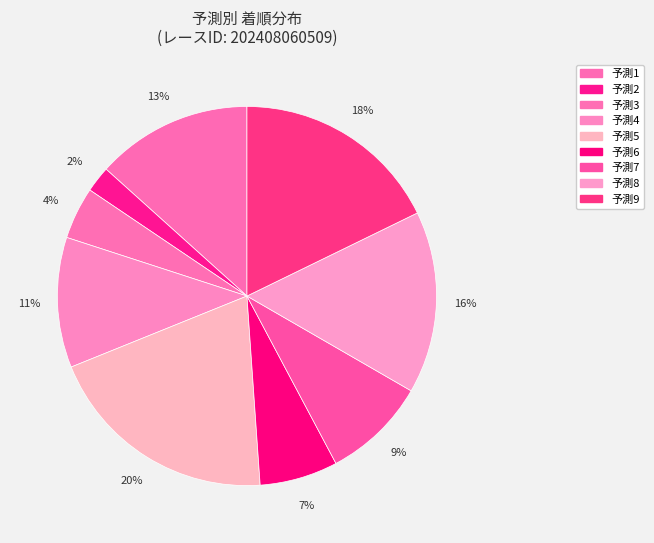

Count the number of slices in the pie.

9